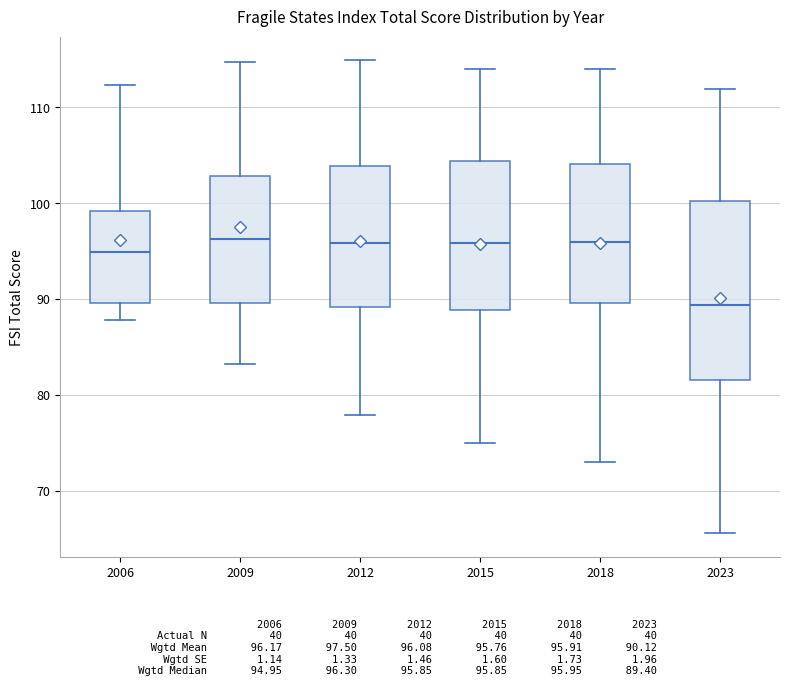

Where does the median line of the box at x = 2015 sit on the y-axis? The values are not printed on the chart, so give them approximately, as read against the axis.

96